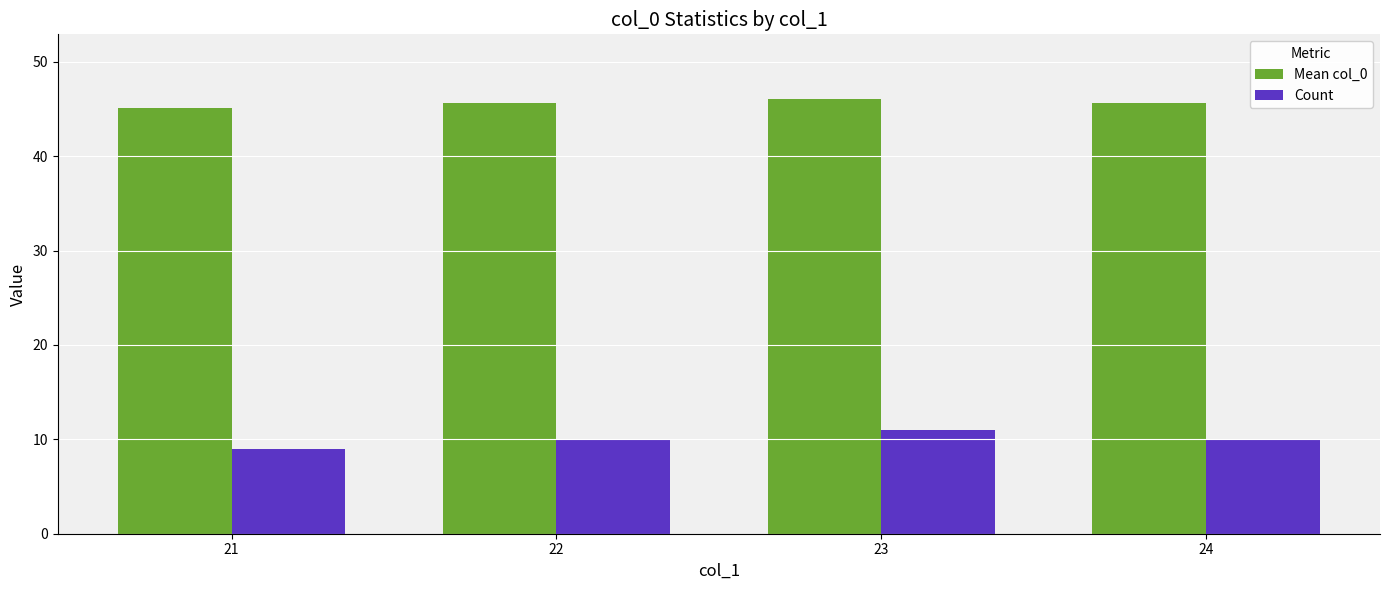

What is the sum of all Mean col_0 values?

182.3